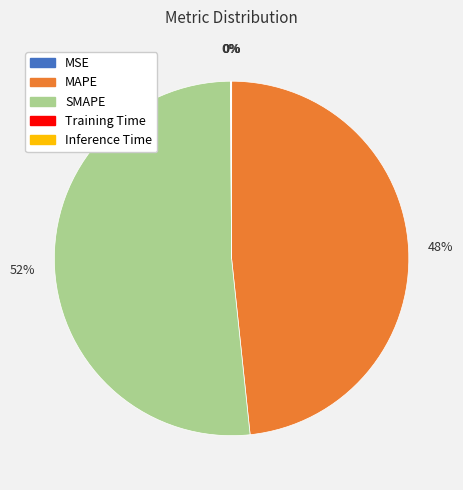

To the nearest percent, what portion does SMAPE represent?

52%